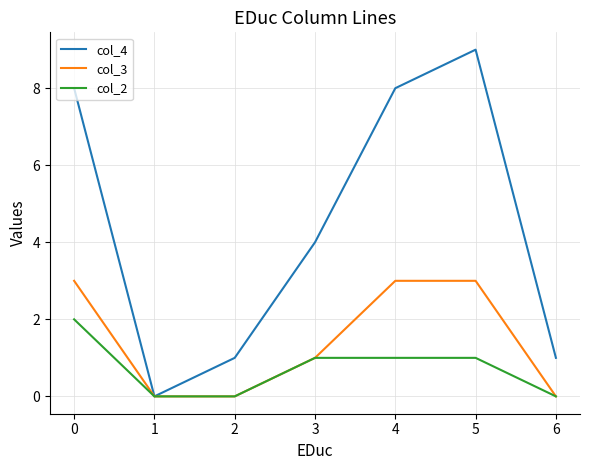

True or false: col_4 has more than 0 interior local peaks.

True